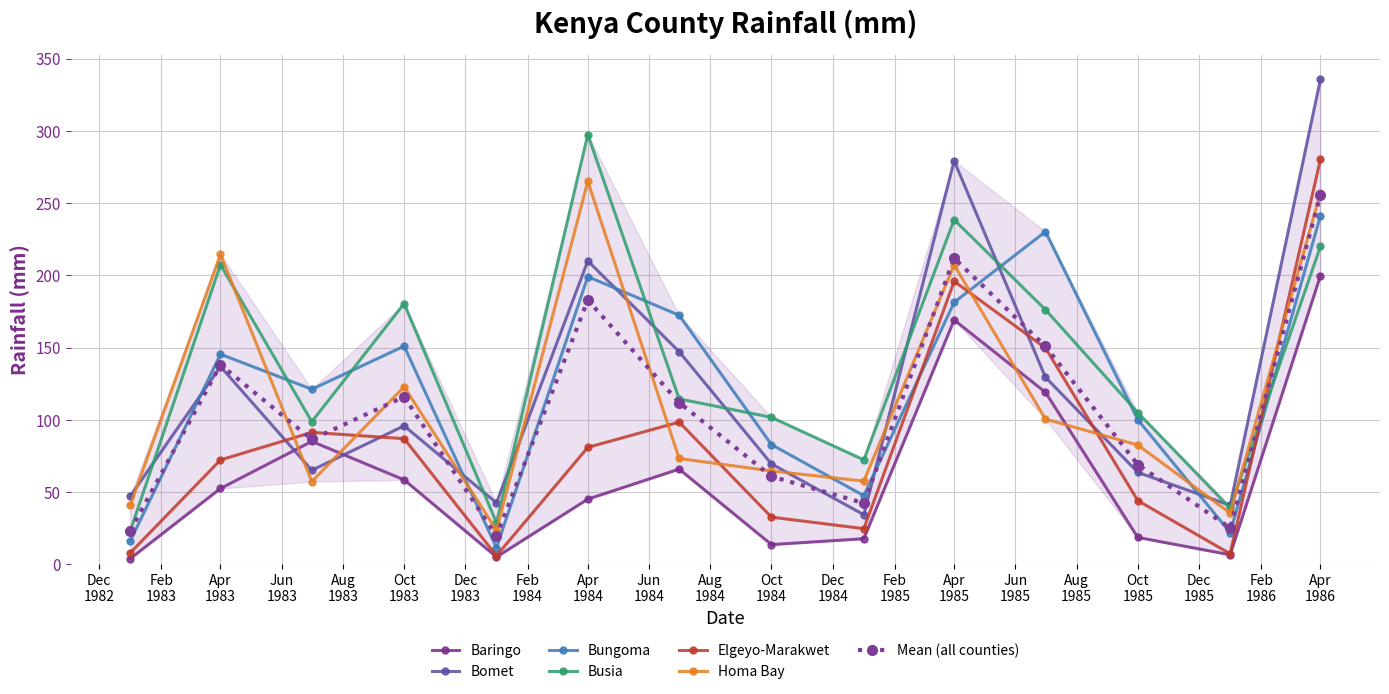

What is the lowest value of the Bomet series?

34.3